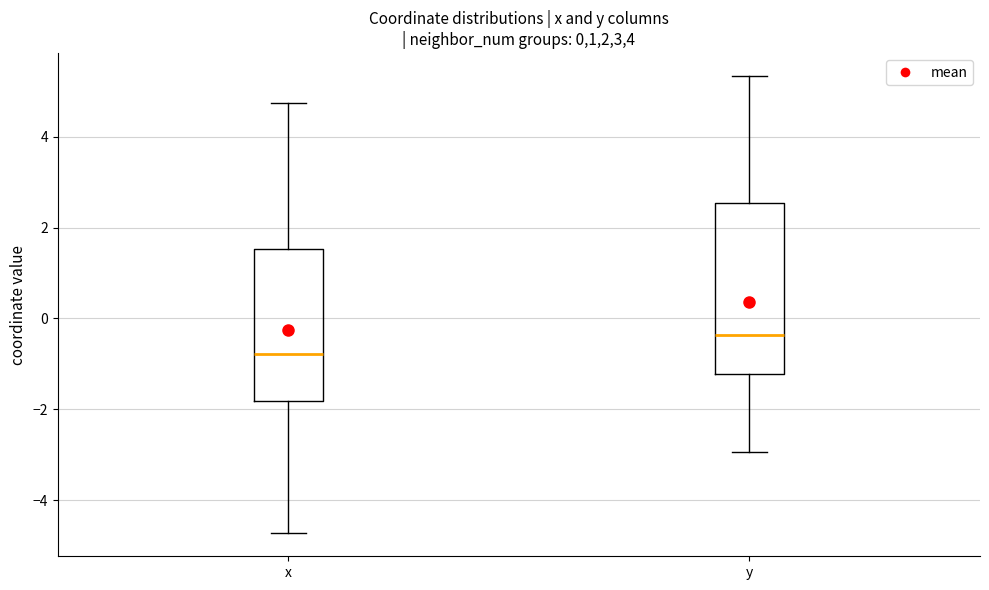

Where does the median line of the box for x sit on the y-axis? The values are not printed on the chart, so give them approximately, as read against the axis.

-0.8